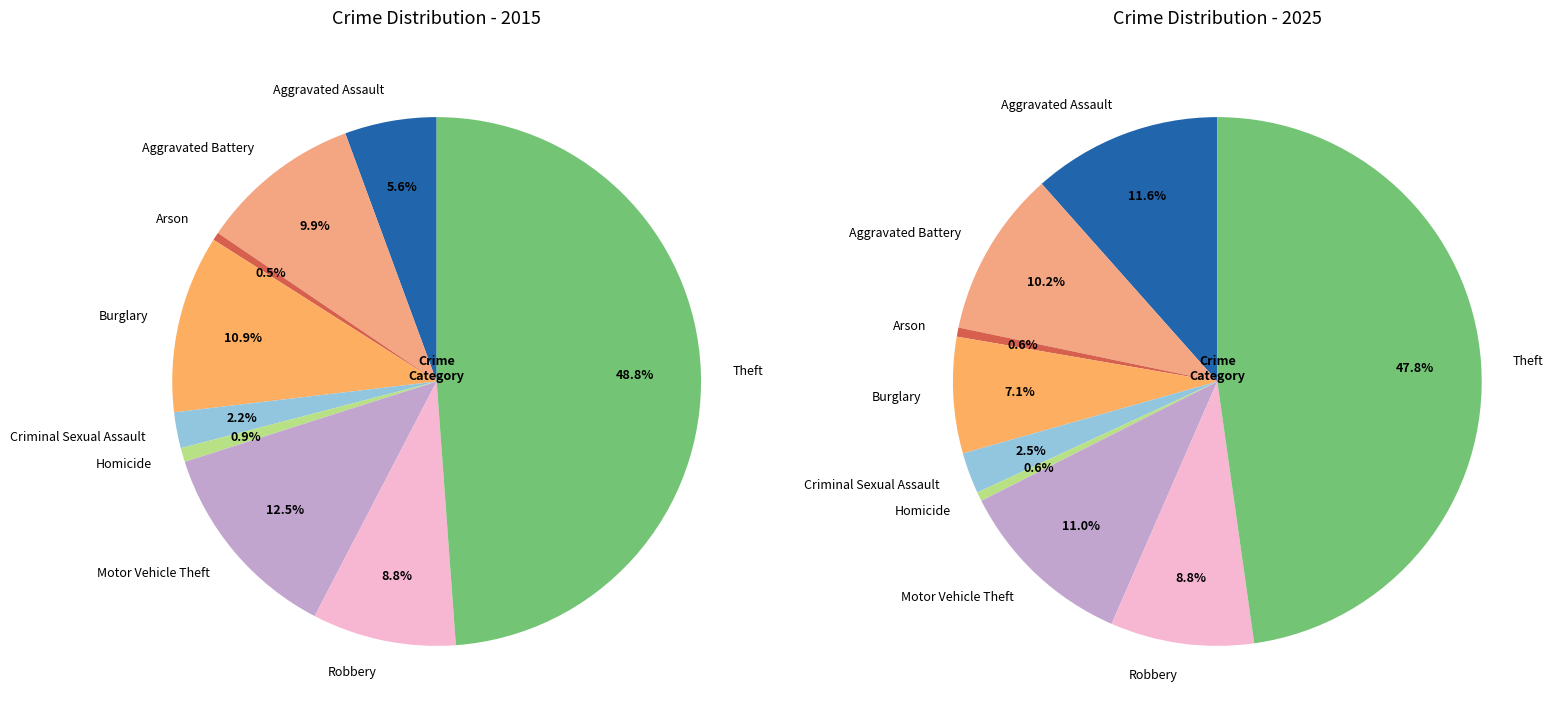

Does any single category account for the majority?

No